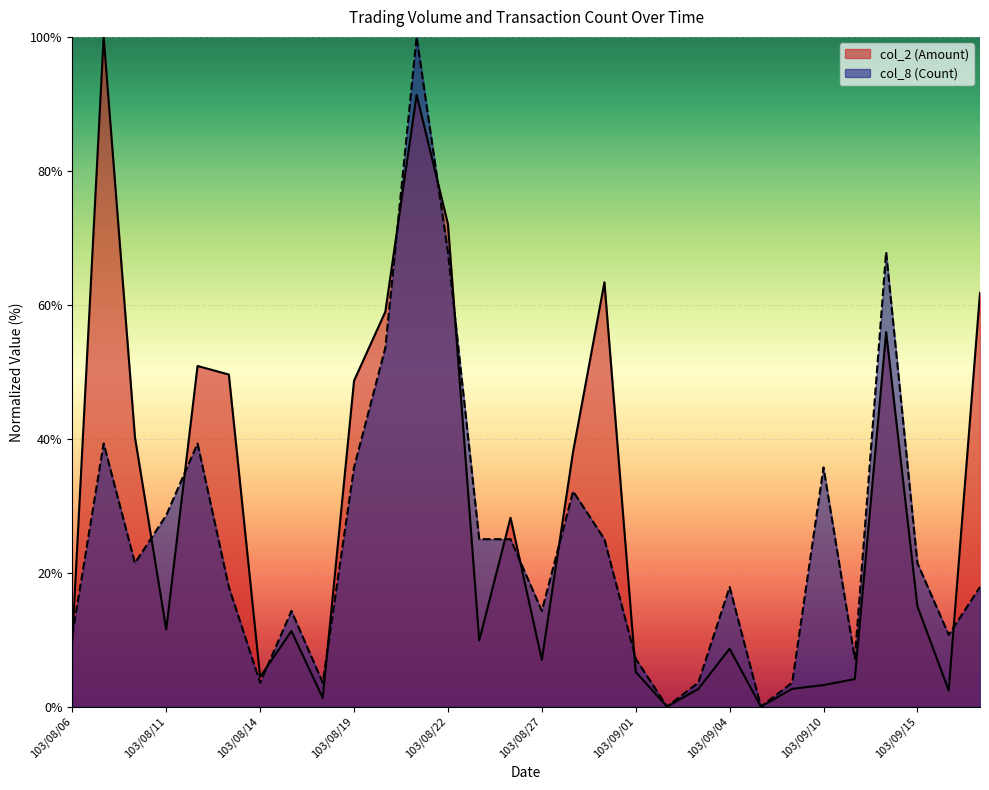

True or false: col_8 (Count) and col_2 (Amount) intersect in this chart.

True